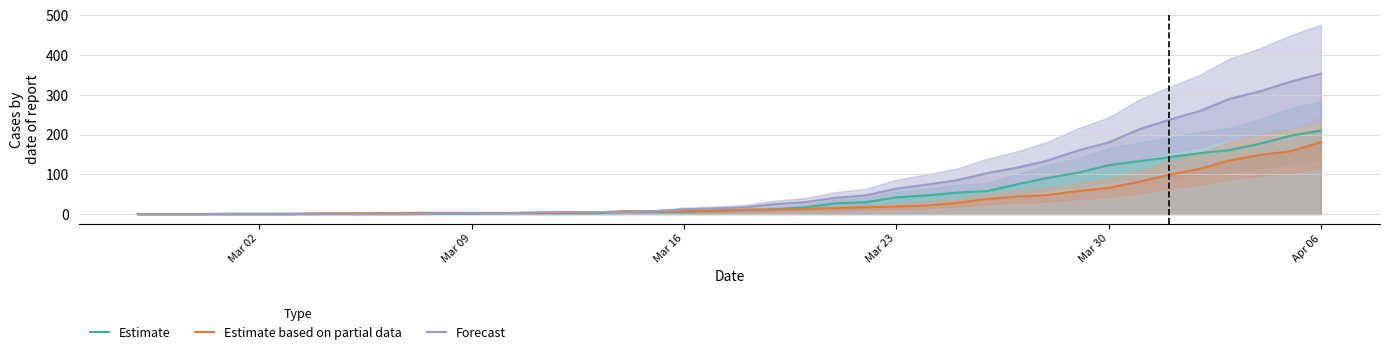

Which series ends up on top after the final intersection of Estimate and Forecast?

Forecast